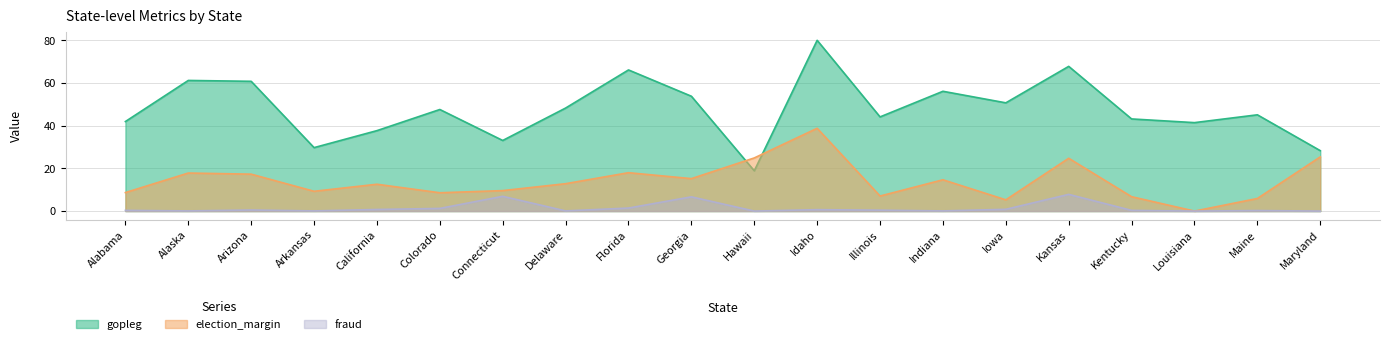

The value of gopleg at Indiana is 83.0. True or false?

False